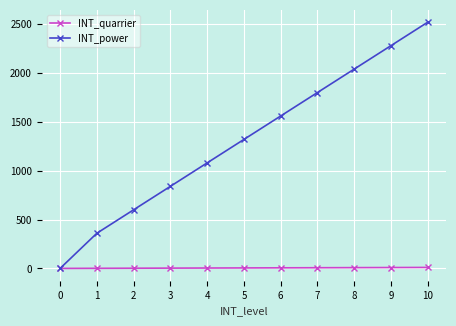

What is the difference between the highest and lowest values at 4?

1076